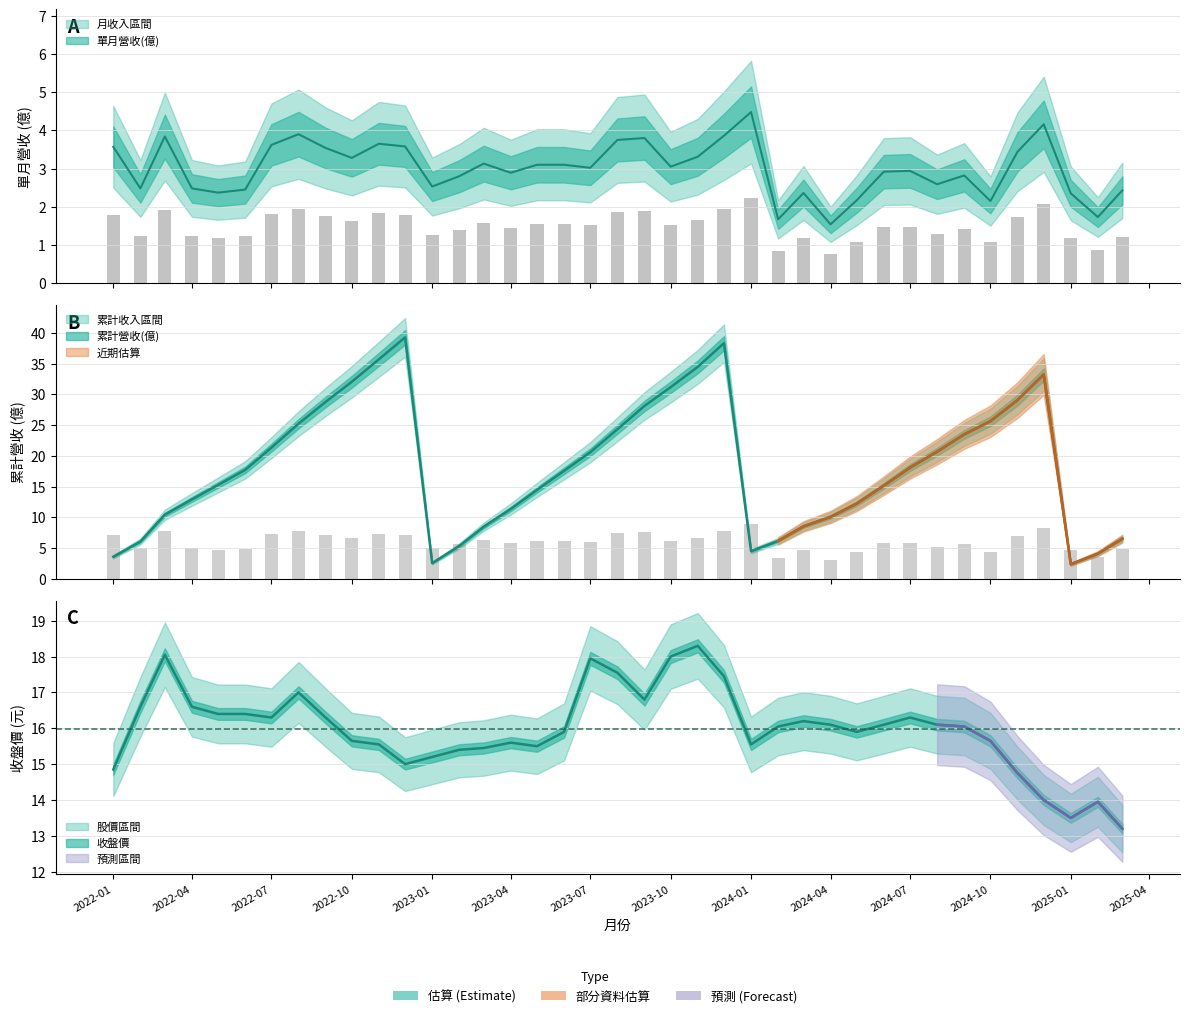

What is the difference between the maximum and minimum values in the 累計營收(億) series?

36.9